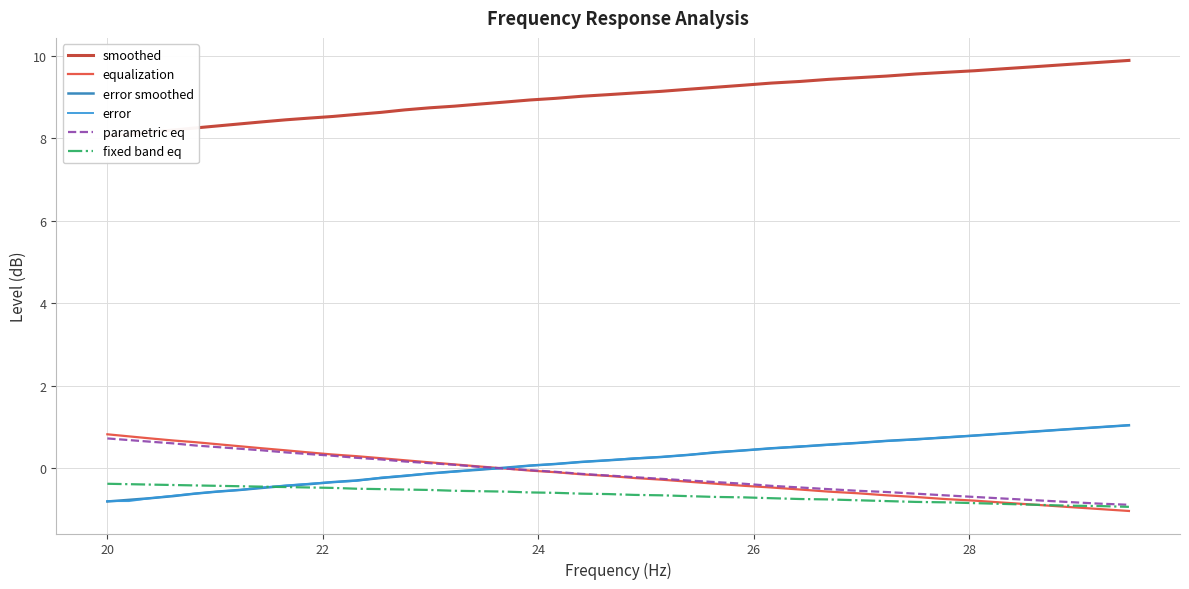

What is the difference between the maximum and minimum values in the error smoothed series?

1.9